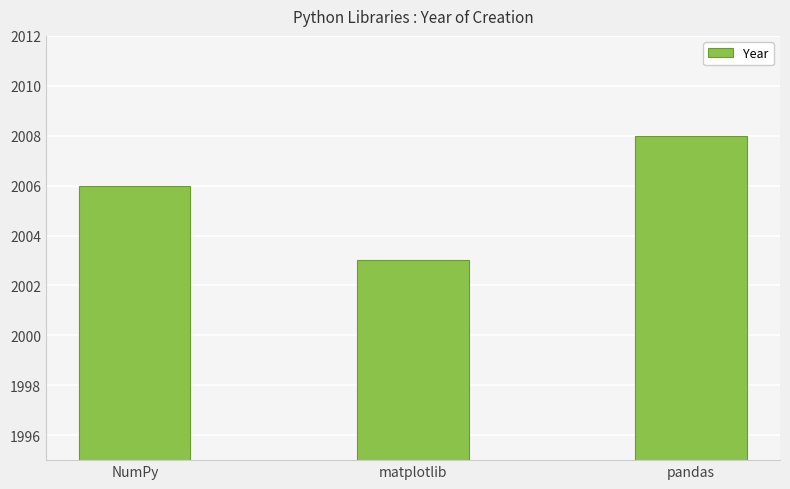

At which category does the chart reach its peak across all series?

pandas